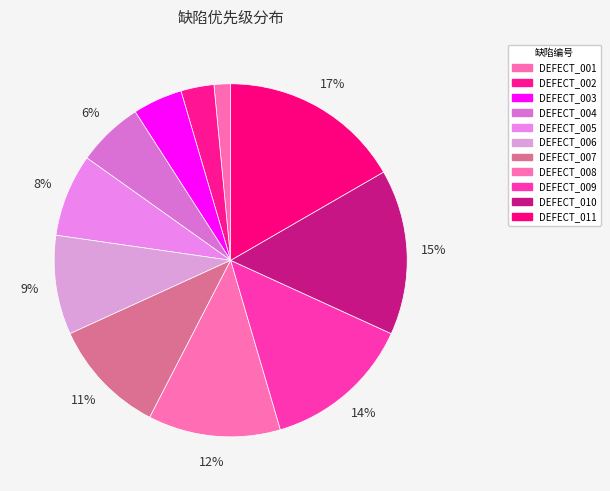

Approximately how many times larger is the value at DEFECT_011 compared to DEFECT_010?

1.1